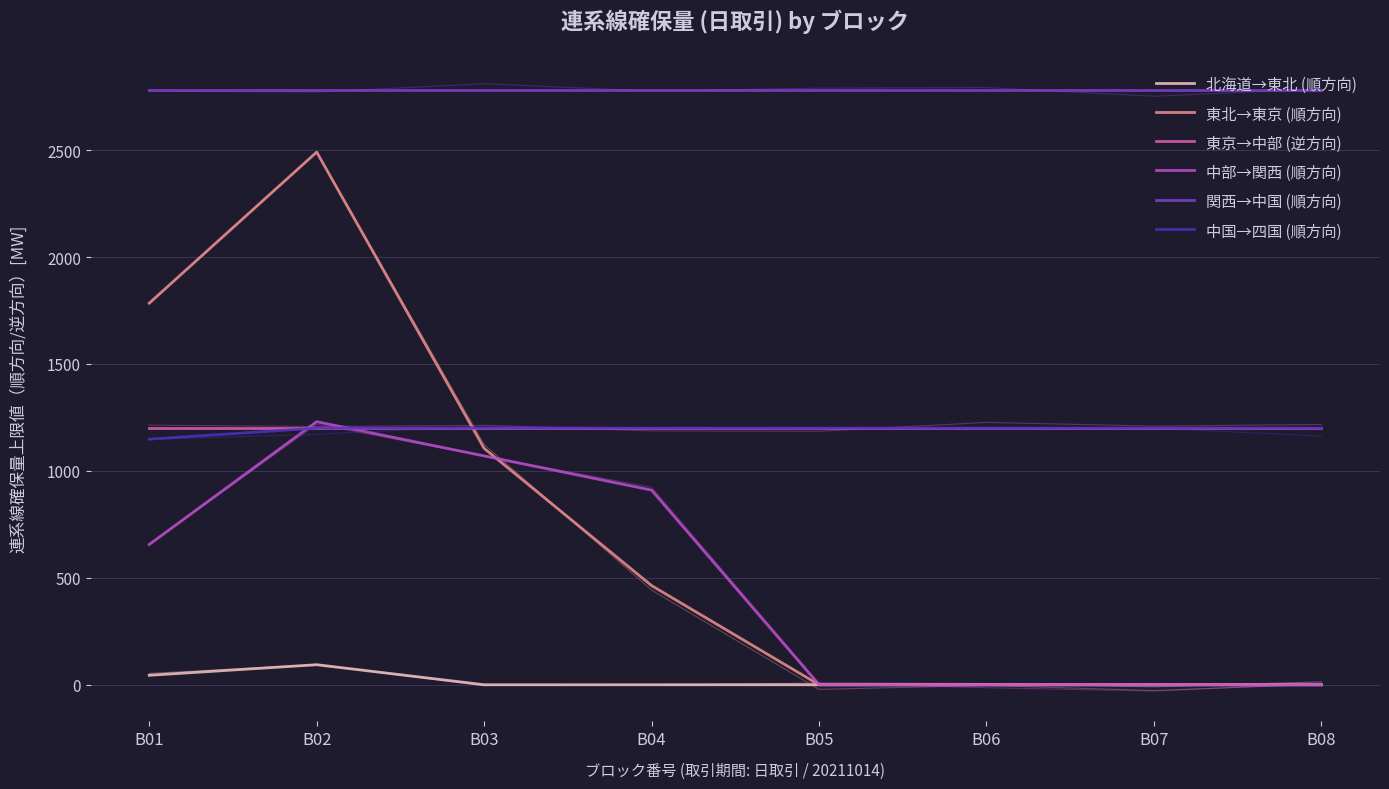

True or false: 中部→関西 (順方向) has more than 0 points higher than both neighbors.

True